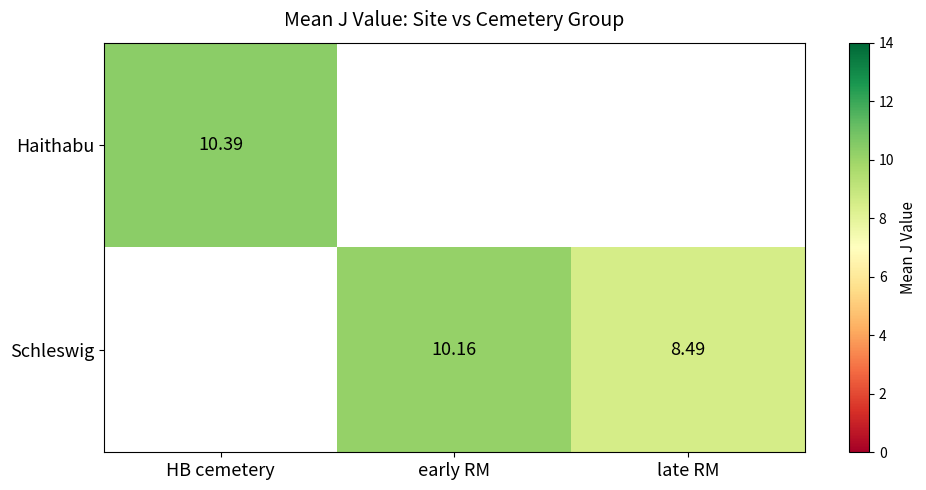

Rank the series by their average value, from highest to lowest.

Haithabu, Schleswig